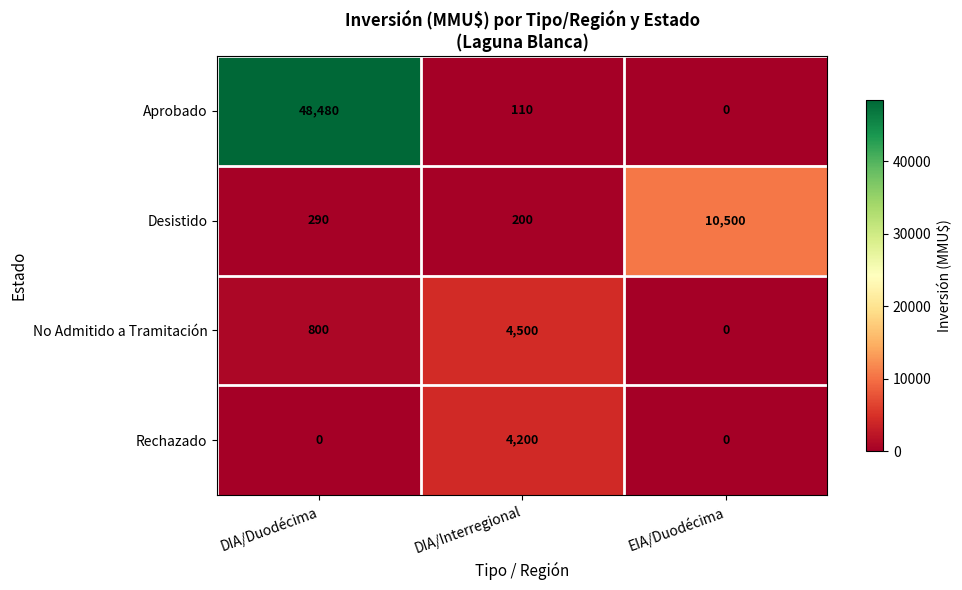

Count the No Admitido a Tramitación values in the range 0 to 4500.

3